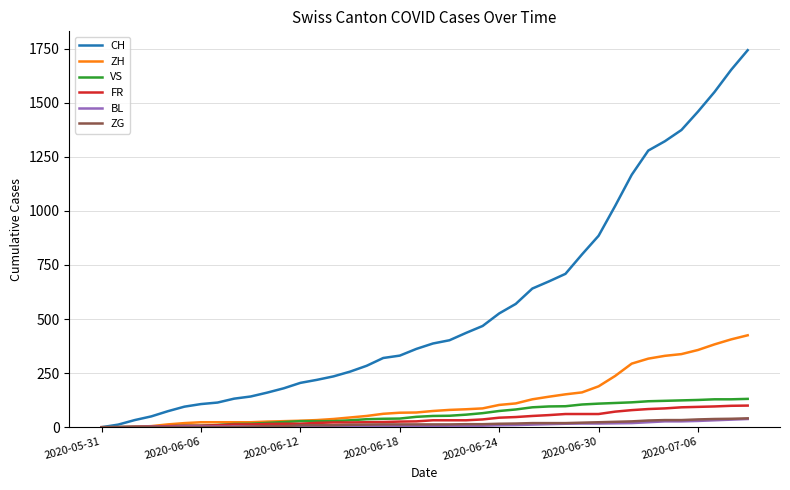

What is the highest value of the ZH series?

425